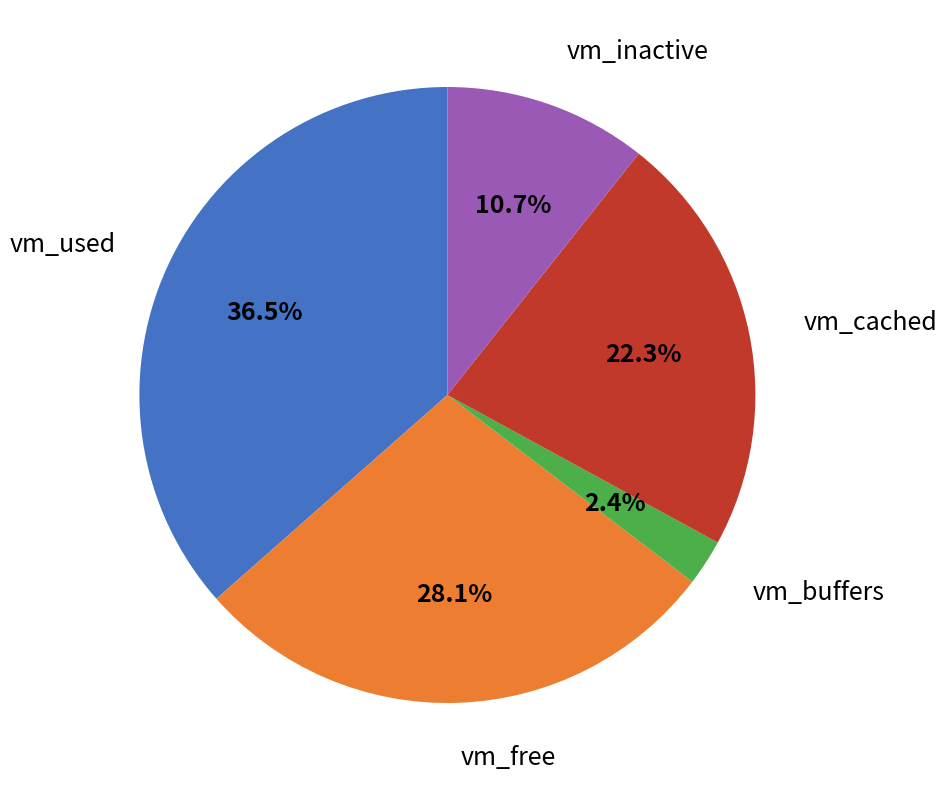

Is there a majority slice in this chart?

No